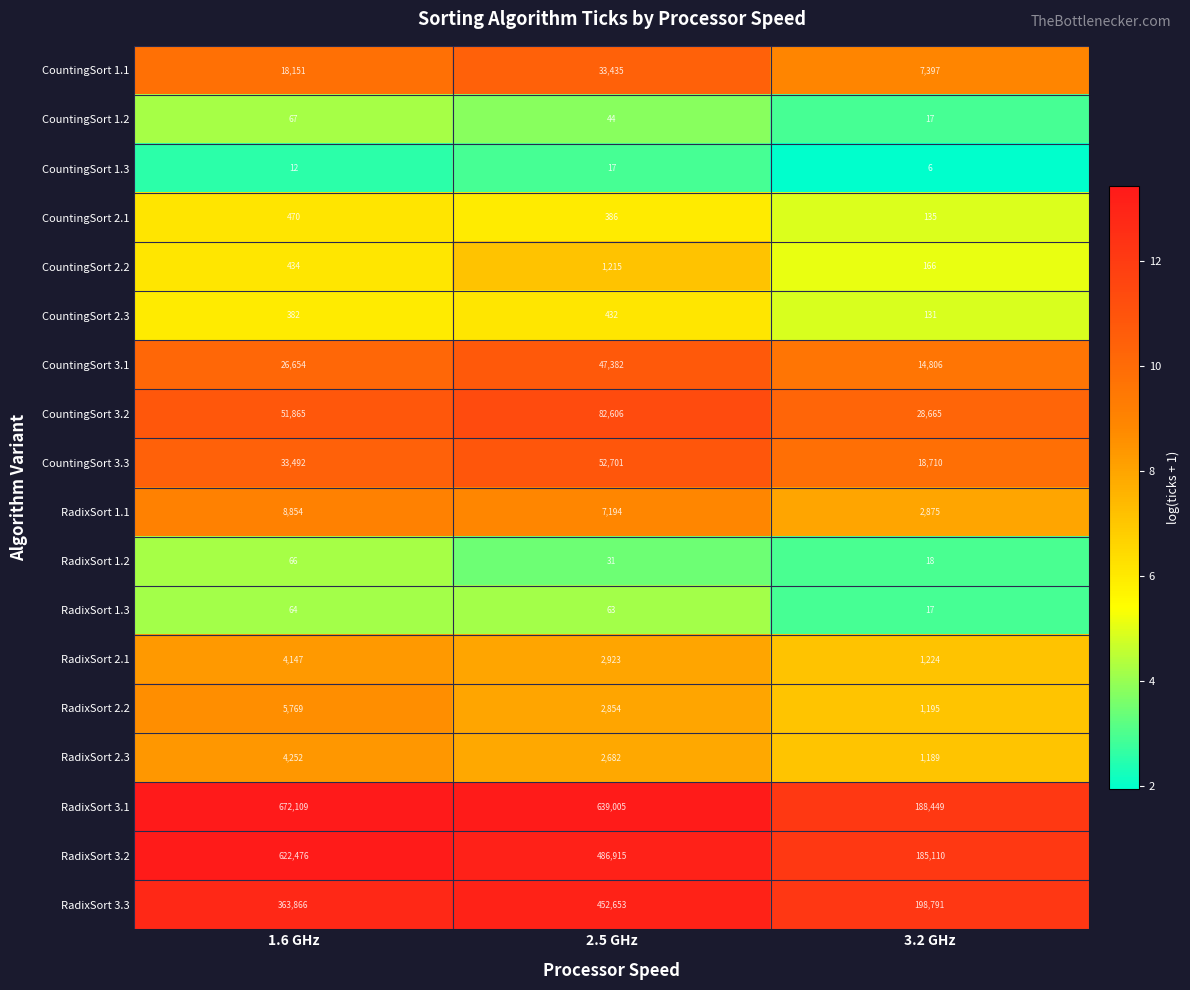

Which category has the lowest value across all series?

3.2 GHz